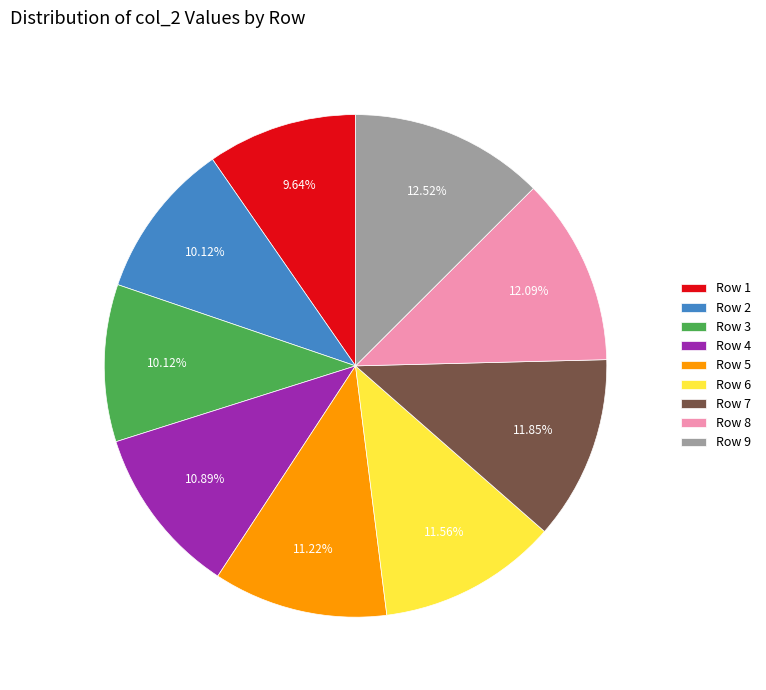

Between Row 4 and Row 7, which is larger?

Row 7